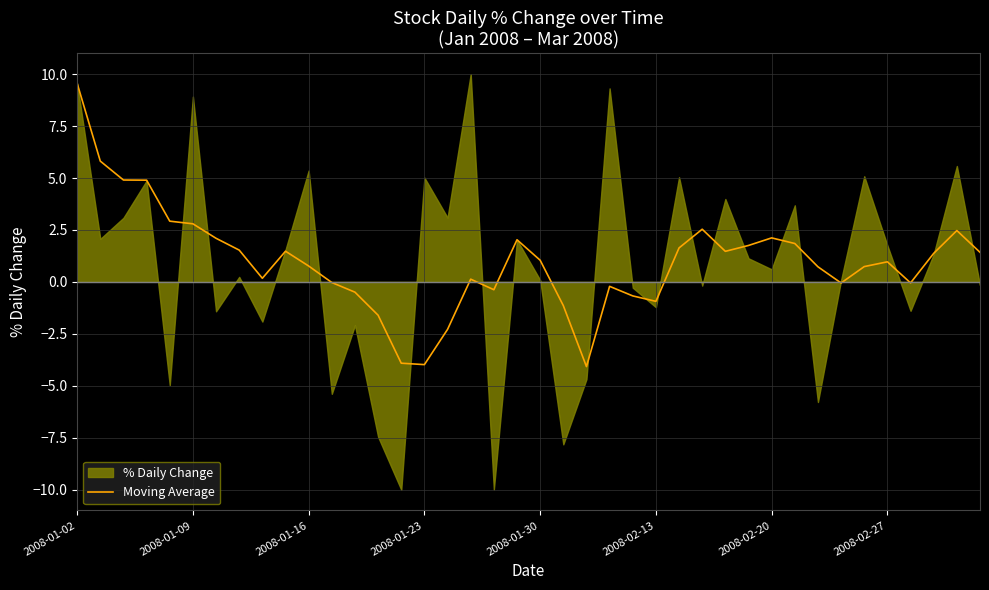

The Moving Average series shows 1.0 at 2008-01-30. True or false?

True